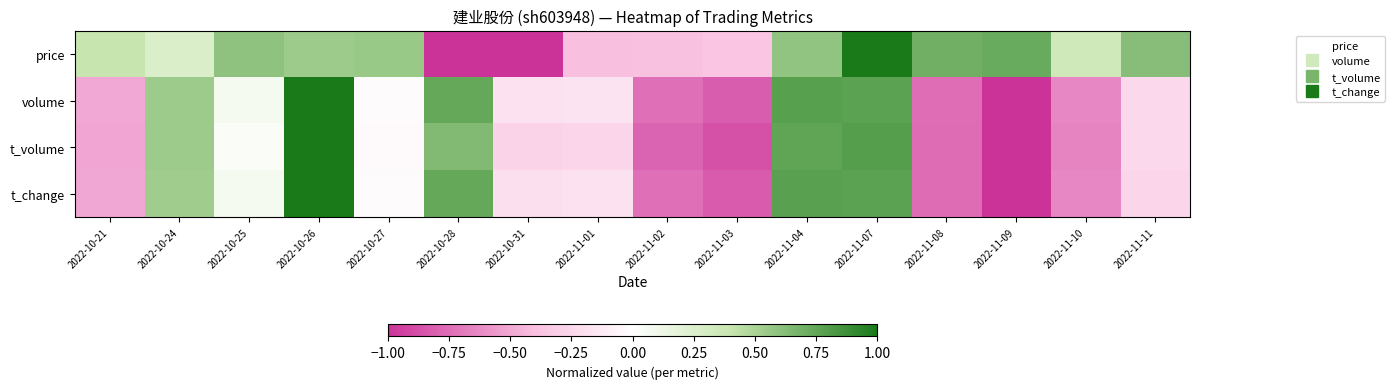

List the series in order of their peak value, highest first.

price, volume, t_volume, t_change